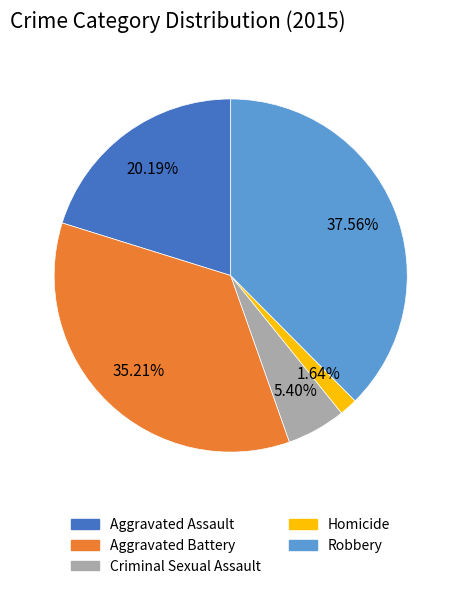

Which slice is the smallest?

Homicide